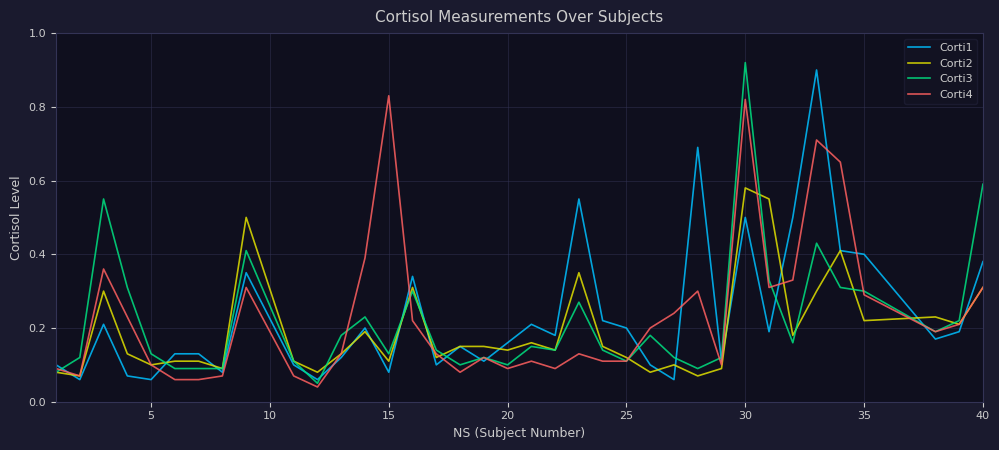

Which series ends up on top after the final intersection of Corti4 and Corti3?

Corti3